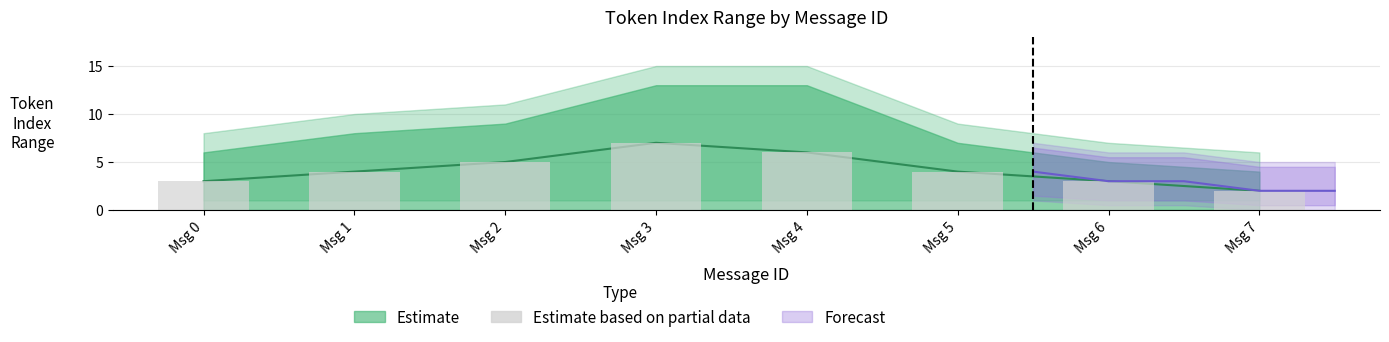

Where does the data first go above 4?

Msg 2